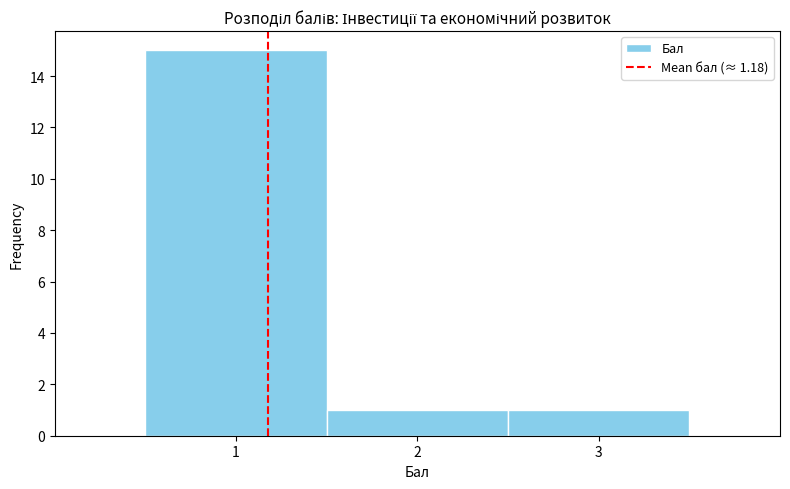

Reading left to right, transcribe this chart: for each bar, give the range it covers on the x-axis and its height. The values are not printed on the chart, so give them approximately, as read against the axis.

0.5 to 1.5: 15
1.5 to 2.5: 1
2.5 to 3.5: 1